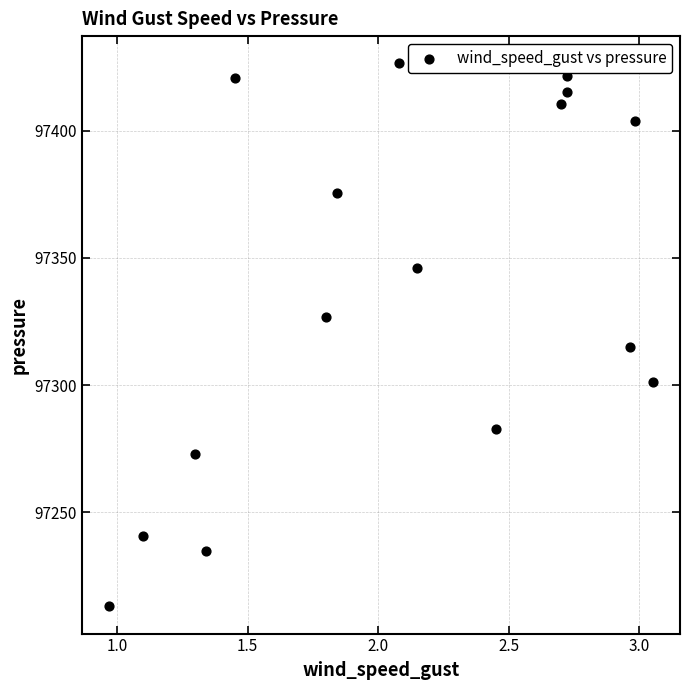

What is the range of X values (max minus min)?

2.1